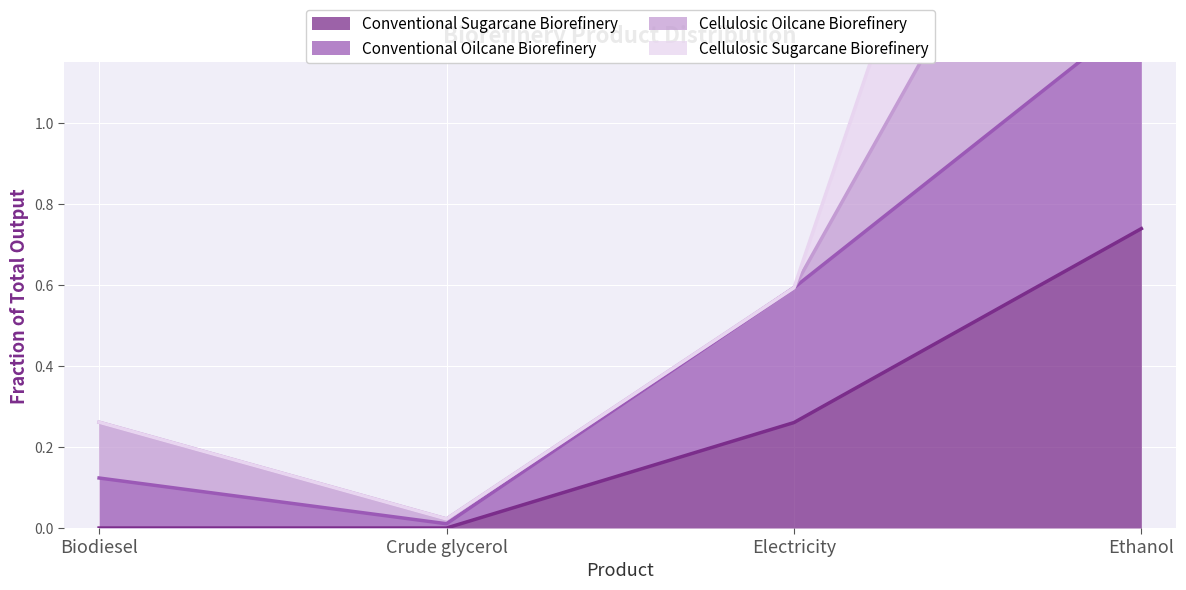

The value of Conventional Sugarcane Biorefinery at Ethanol is 0.4. True or false?

False